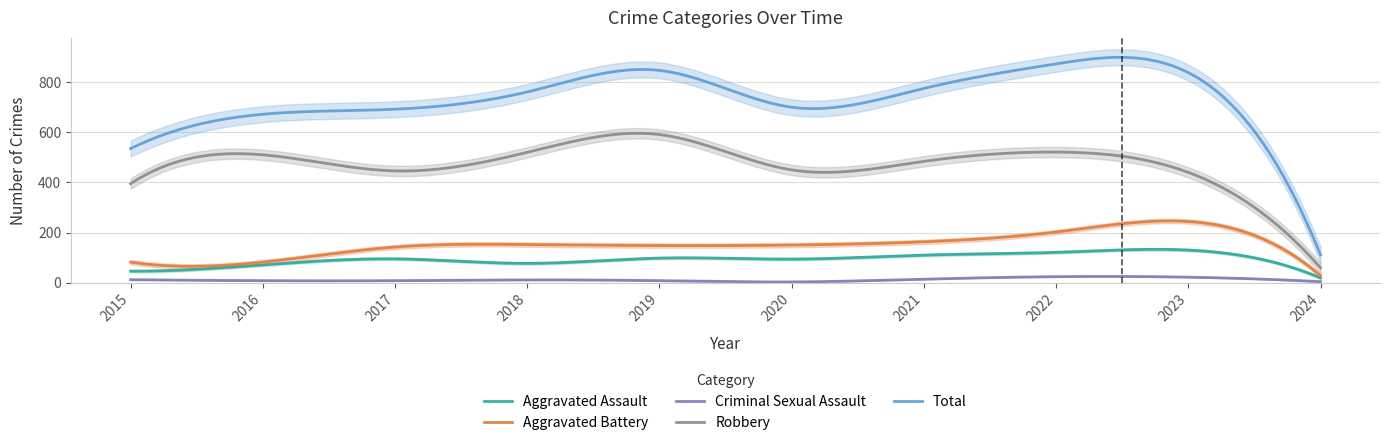

Is it true that Aggravated Battery equals 21 at 2016?

False